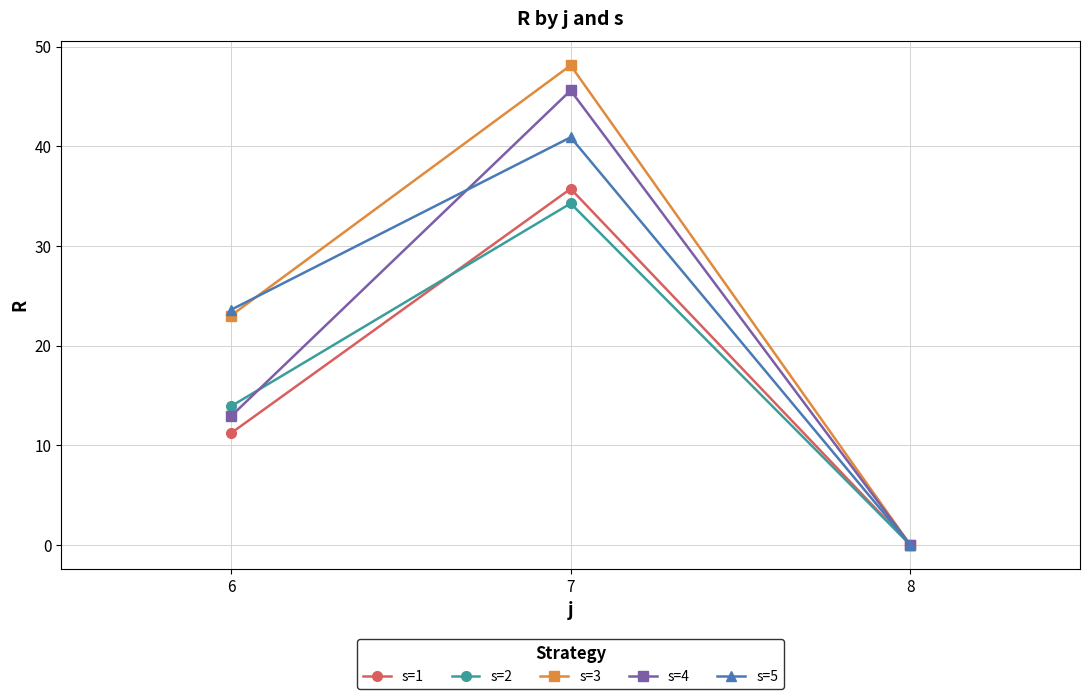

At which label is s=3 closest to 24?

6